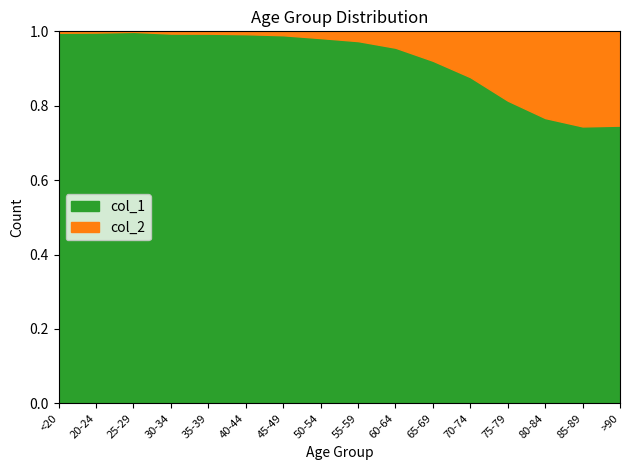

The value of col_1 at 20-24 is 1.6. True or false?

False